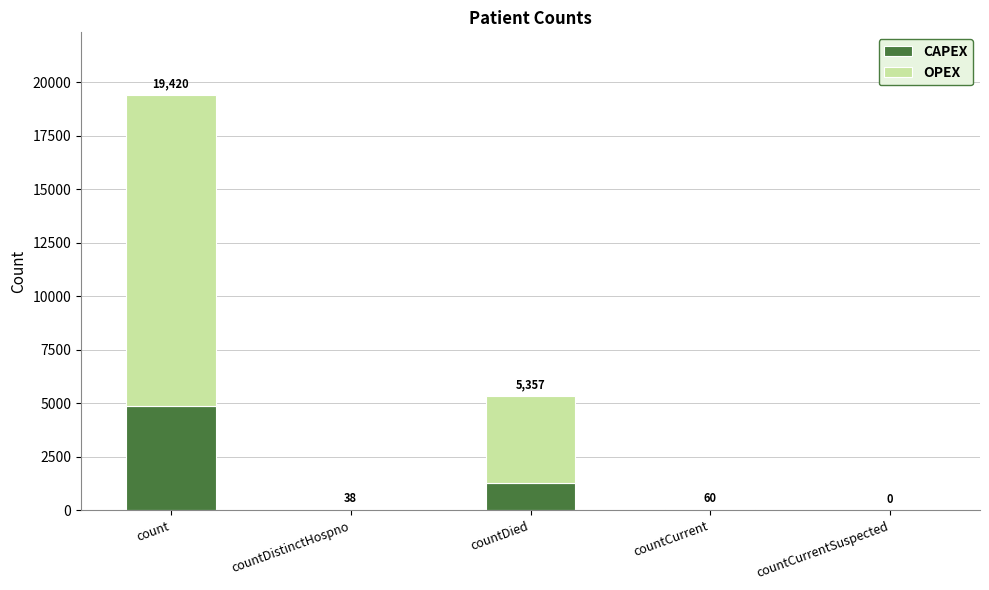

Are the bars horizontal?

No